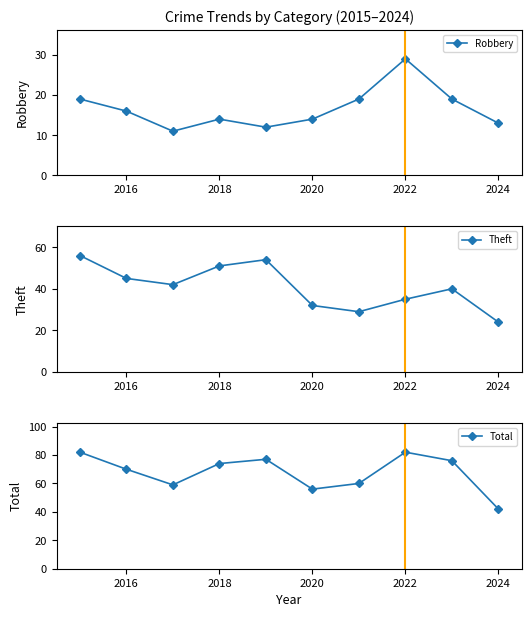

How many interior local valleys does the Robbery series have?

2